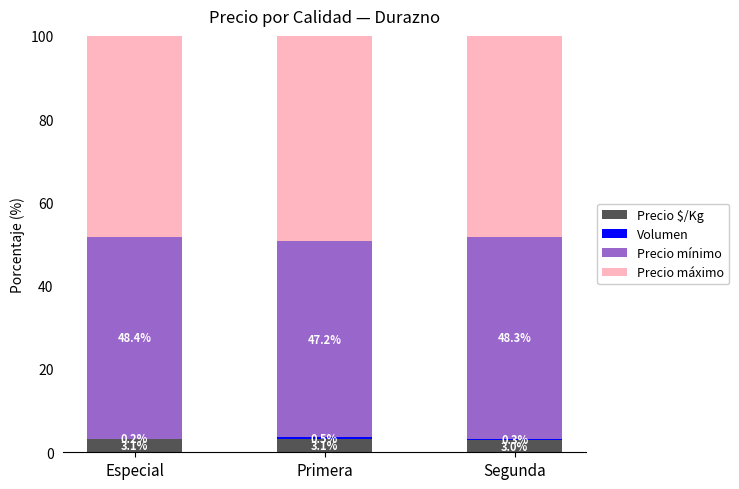

At which category is the sum across all series the highest?

Especial